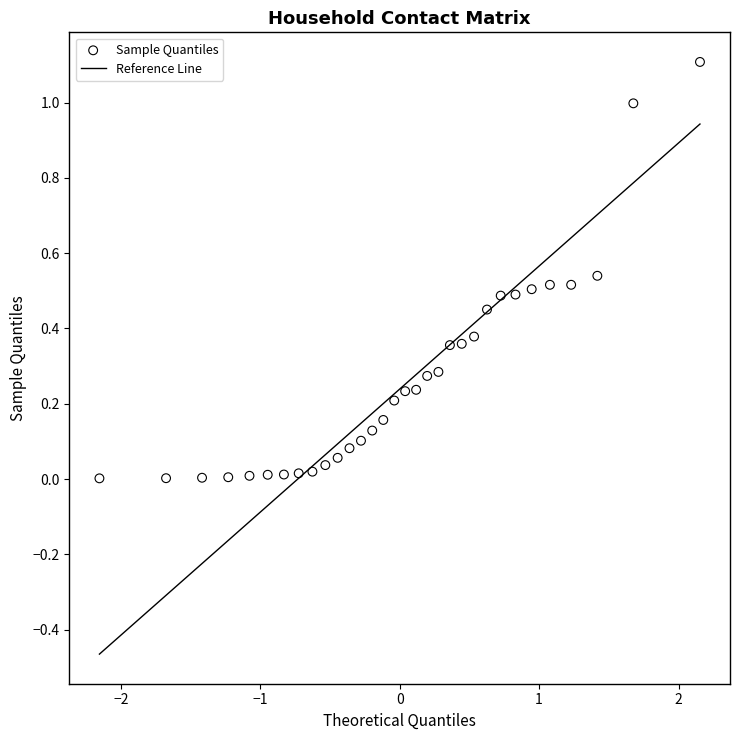

What is the range of Y values (max minus min)?

1.1